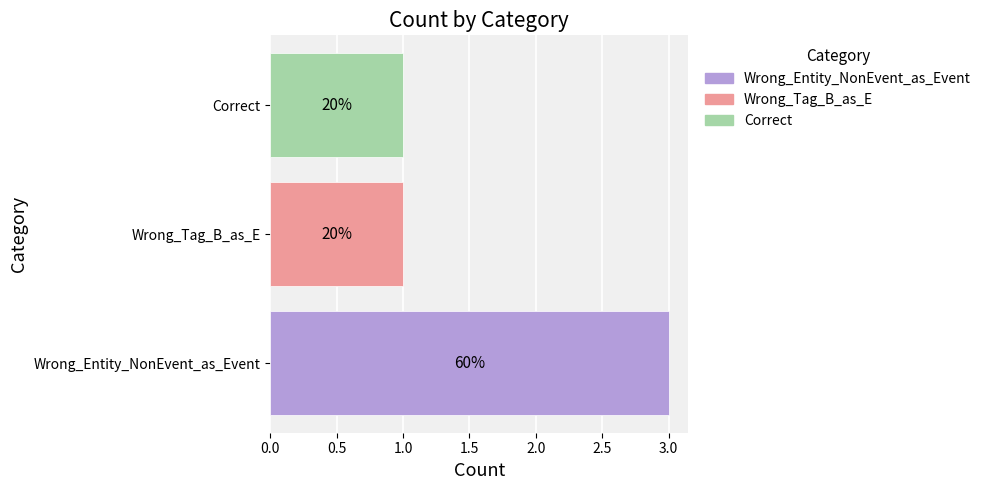

Does the chart contain any negative values?

No